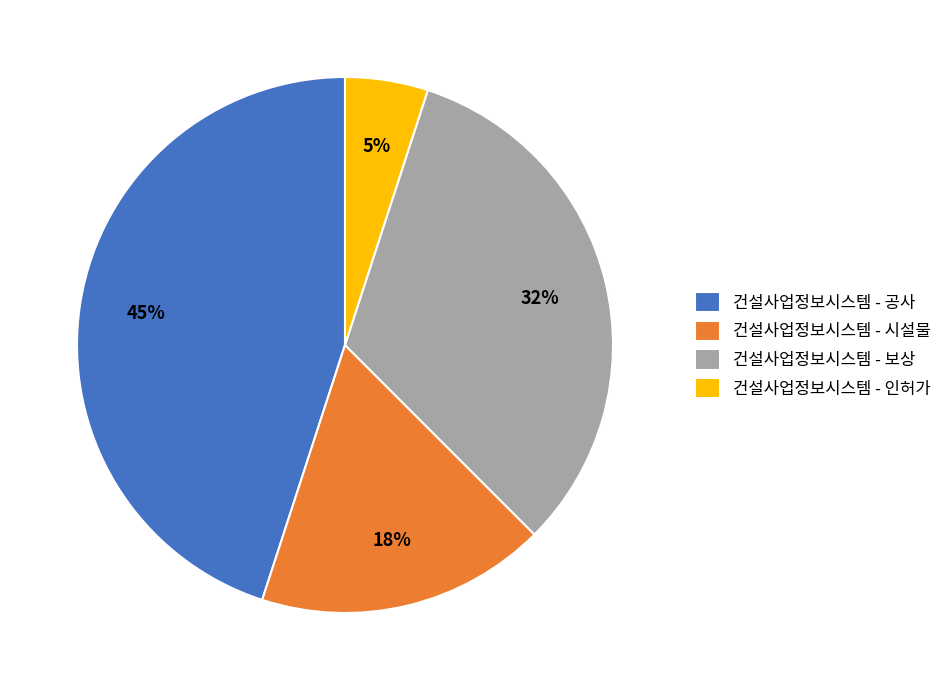

True or false: 건설사업정보시스템 - 보상 accounts for 38% of the total.

False